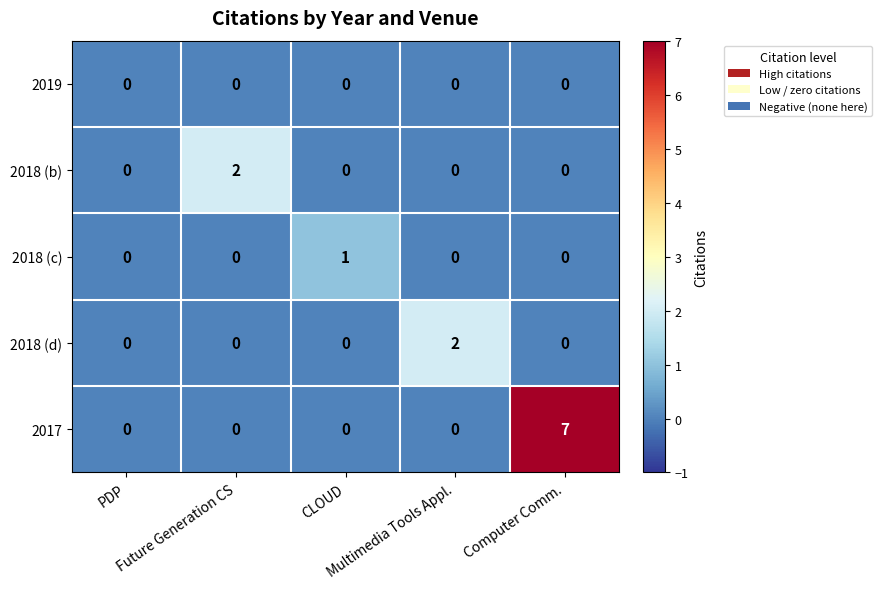

At which category is the sum across all series the highest?

Computer Comm.